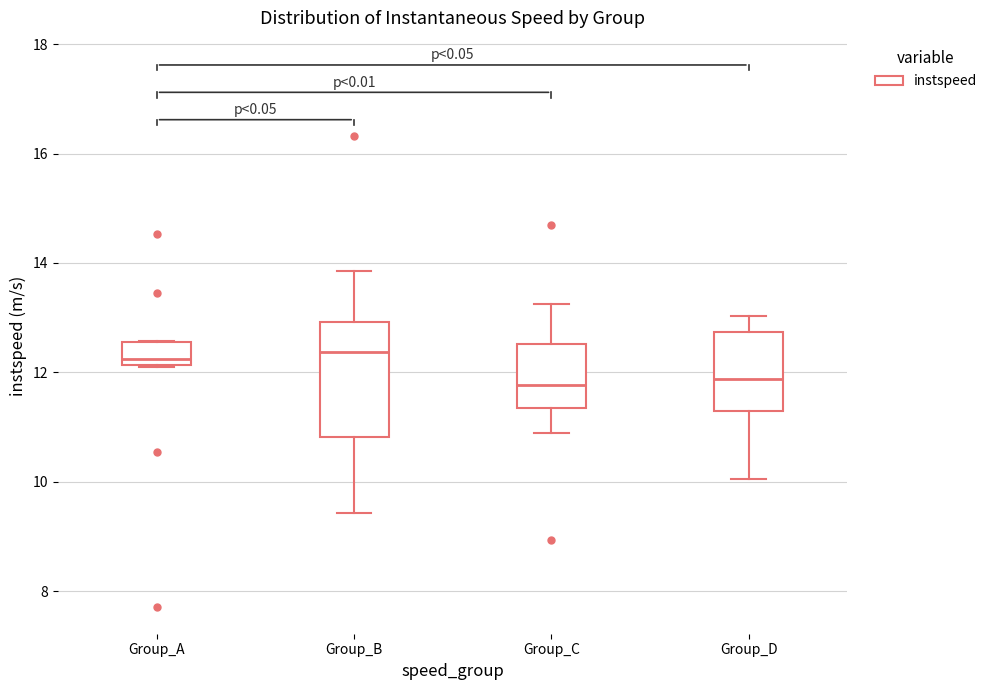

Reading left to right, read every box against the y-axis: the position of its median line, the range the box covers, and the ends of its whiskers. The values are not printed on the chart, so give them approximately, as read against the axis.

Group_A: median 12.2 (just above the box's lower edge), box 12.2 to 12.6, whiskers 12.2 to 12.6
Group_B: median 12.4, box 10.8 to 13.0, whiskers 9.4 to 13.8
Group_C: median 11.8, box 11.4 to 12.6, whiskers 10.8 to 13.2
Group_D: median 11.8, box 11.4 to 12.8, whiskers 10.0 to 13.0